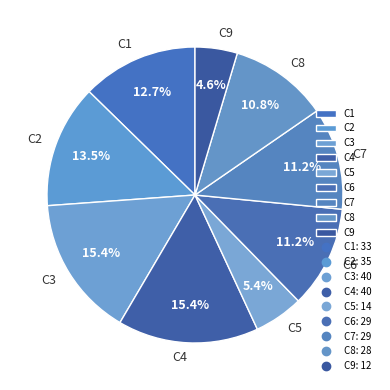

Which has a higher value, C3 or C1?

C3